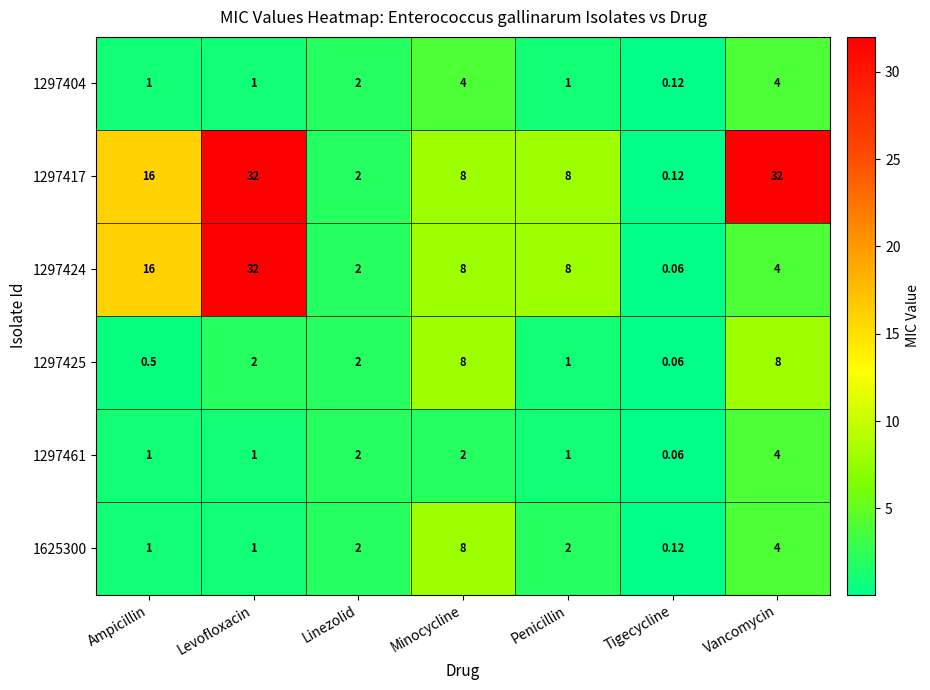

Is the value of 1625300 at Vancomycin greater than the value of 1297424 at Tigecycline?

Yes